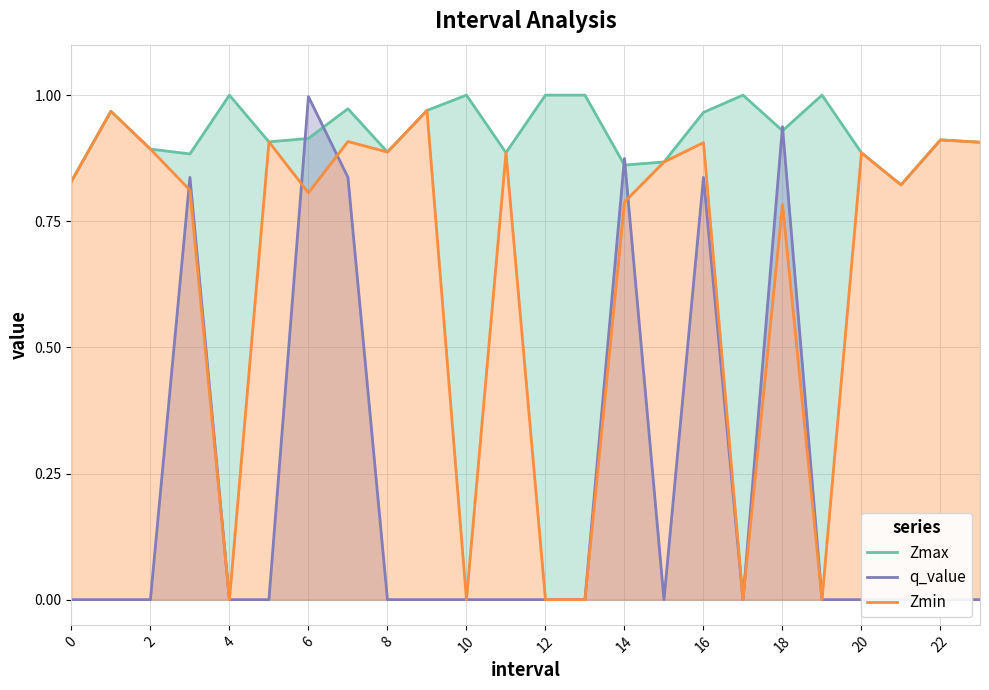

True or false: Zmax has a value of 0.6 at 4.

False